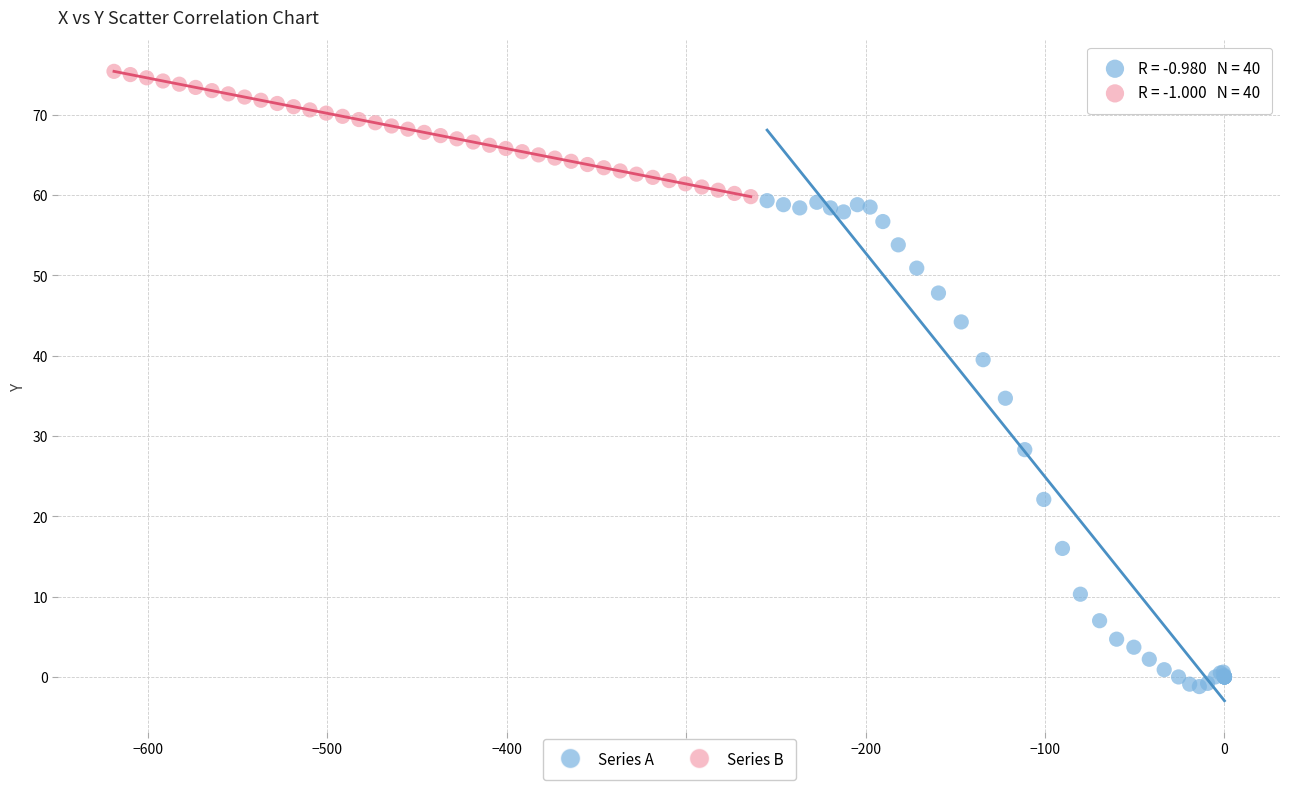

Which series contains the lowest Y value?

Series A